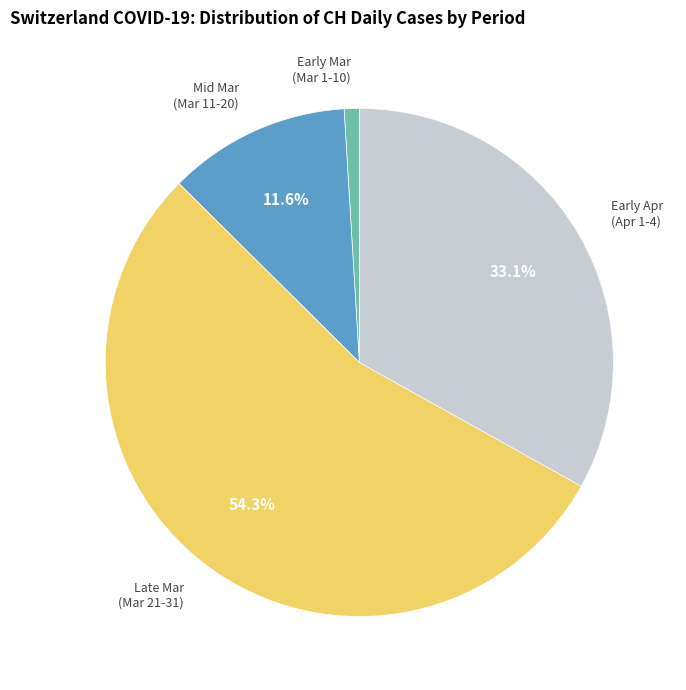

Is there any slice that represents more than half of the pie?

Yes